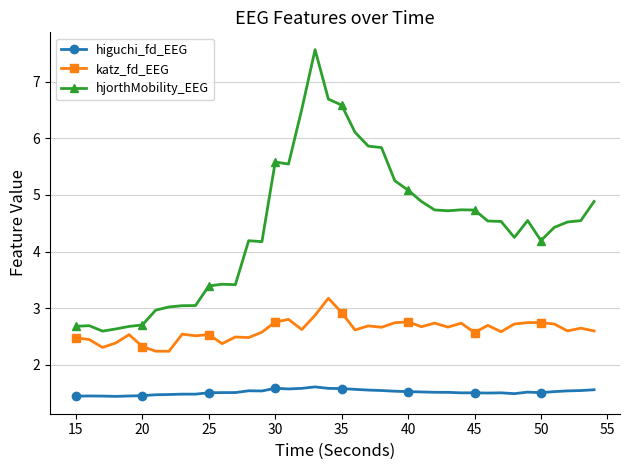

What is the average value of the katz_fd_EEG series?

2.6